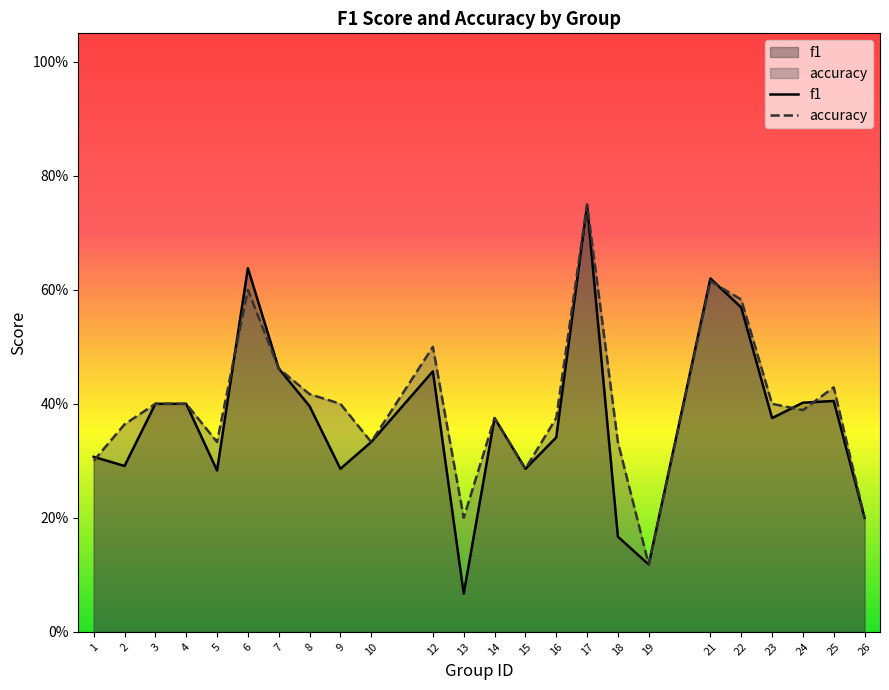

How many intersections are there between accuracy and f1?

5